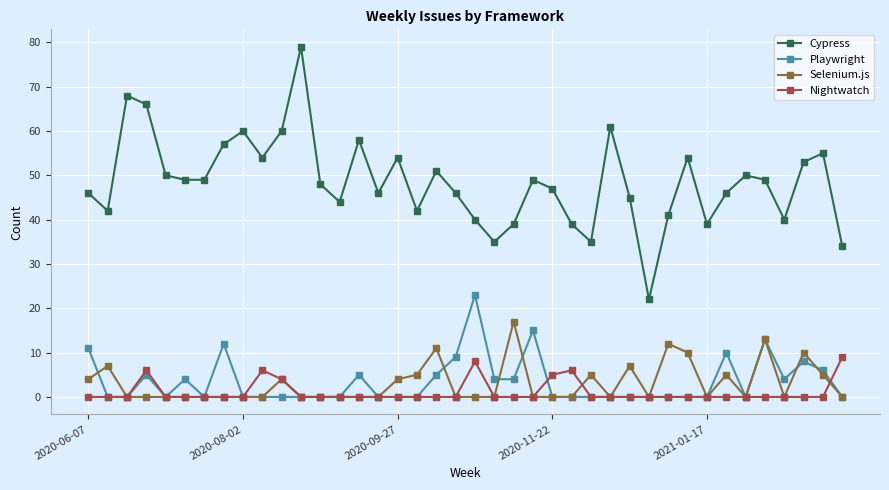

Which series has the largest total across all categories?

Cypress